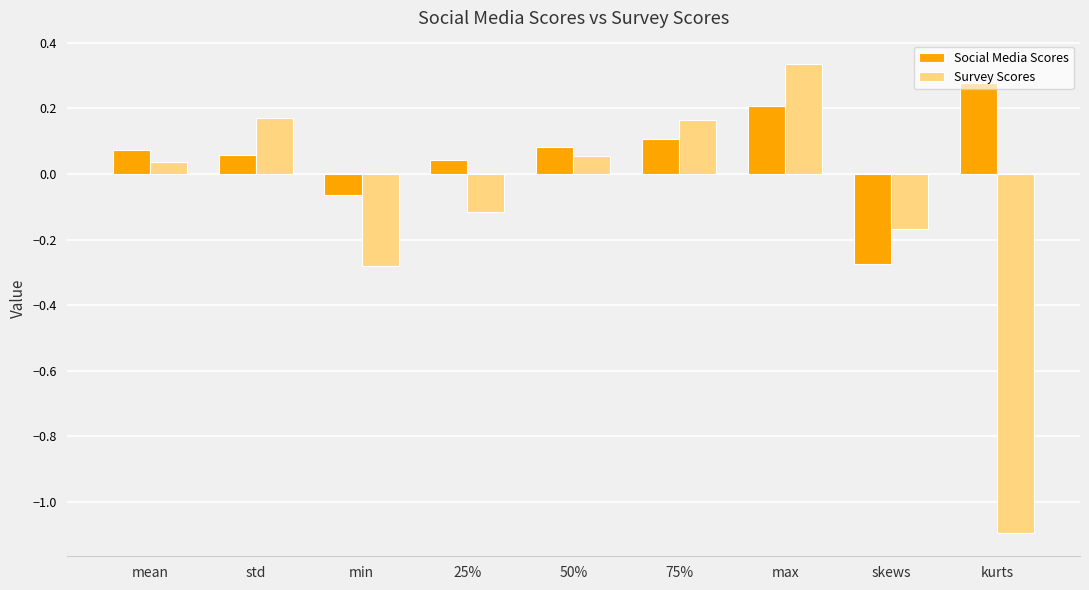

At which label is Social Media Scores closest to 0?

25%